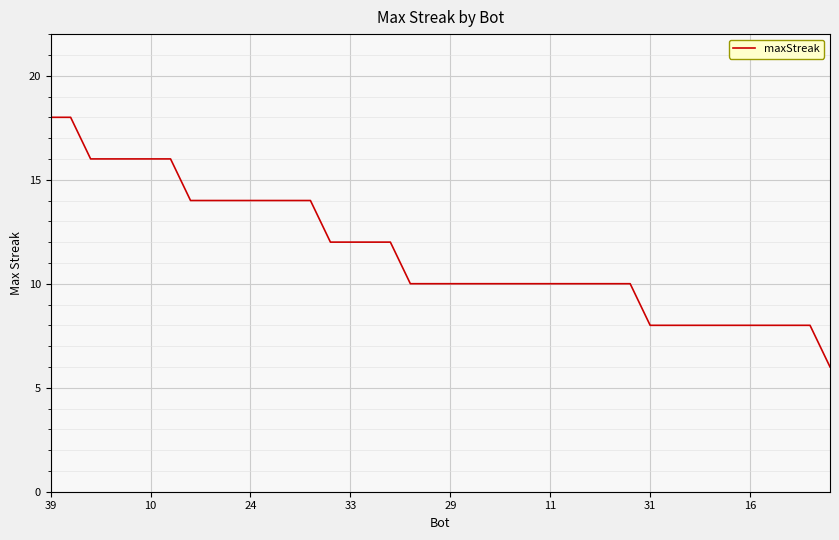

What is the difference between the maximum and minimum values?

12